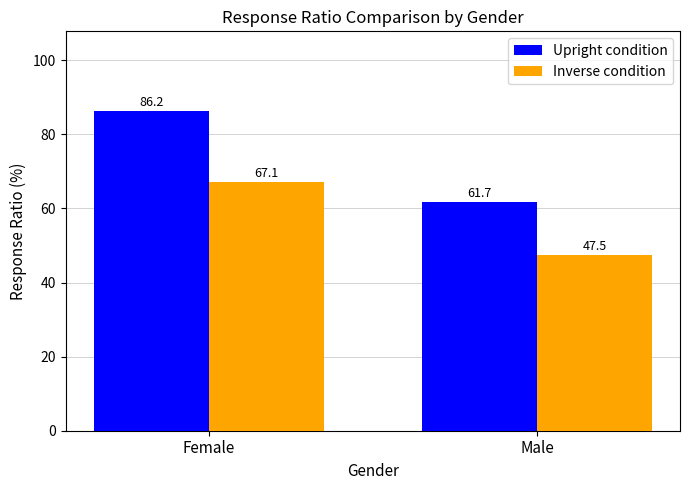

Which series has the largest range (max minus min)?

Upright condition